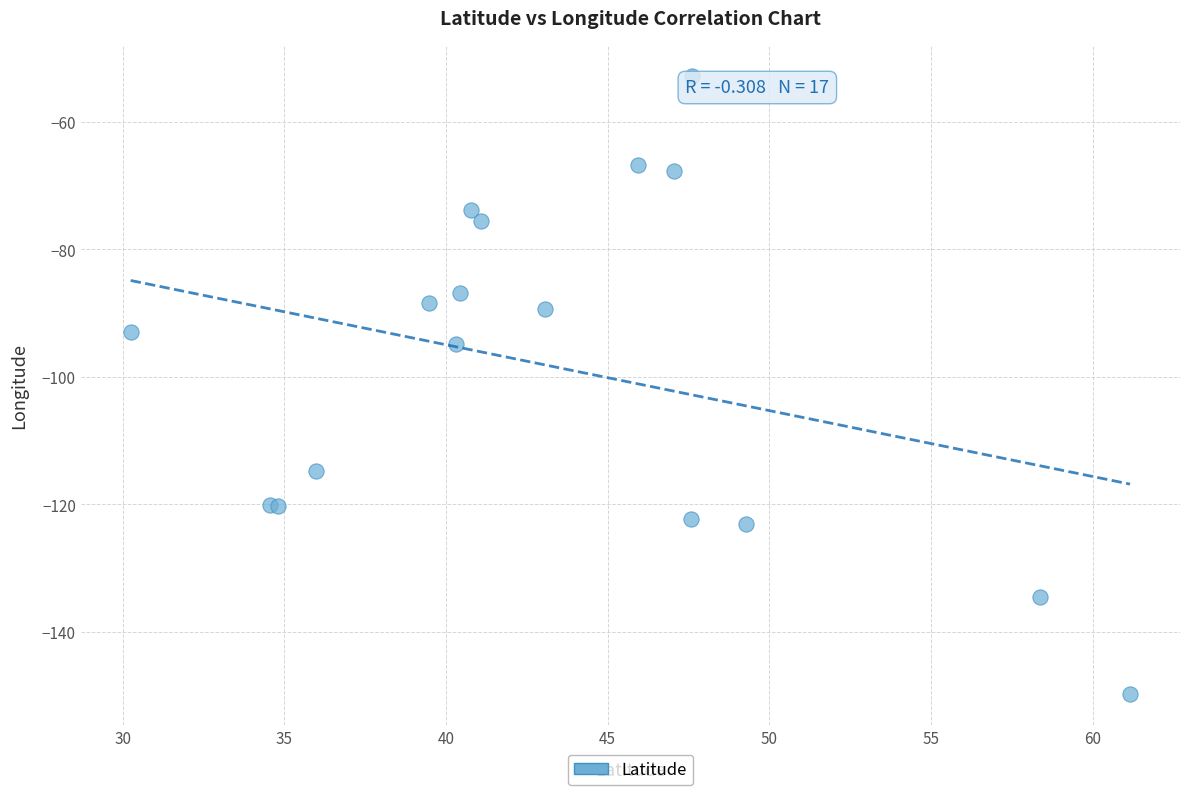

What Y value in the scatter plot is closest to -101?

-94.9